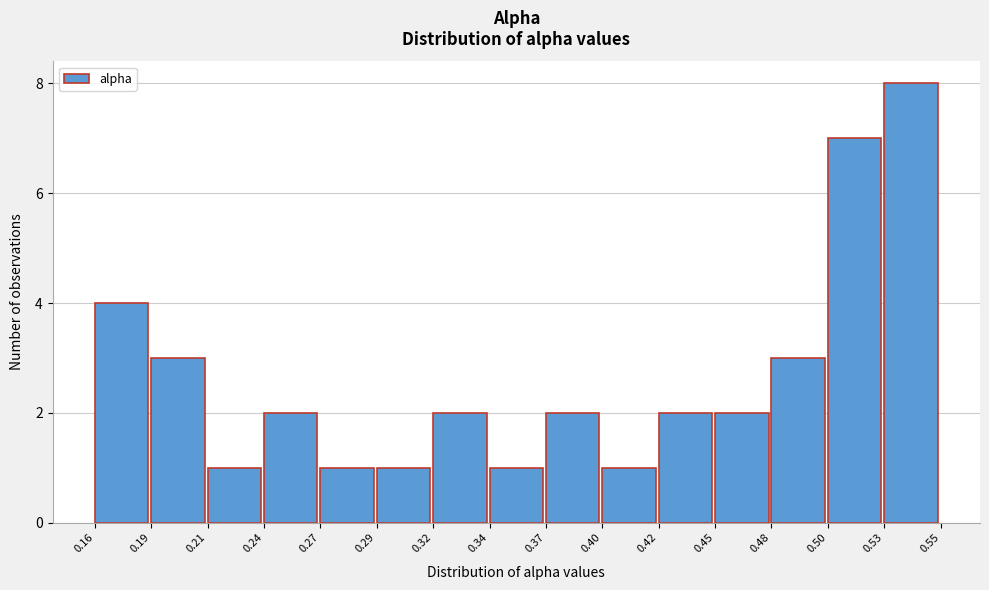

Reading left to right, extract all data points from this chart.

4	3	1	2	1	1	2	1	2	1	2	2	3	7	8